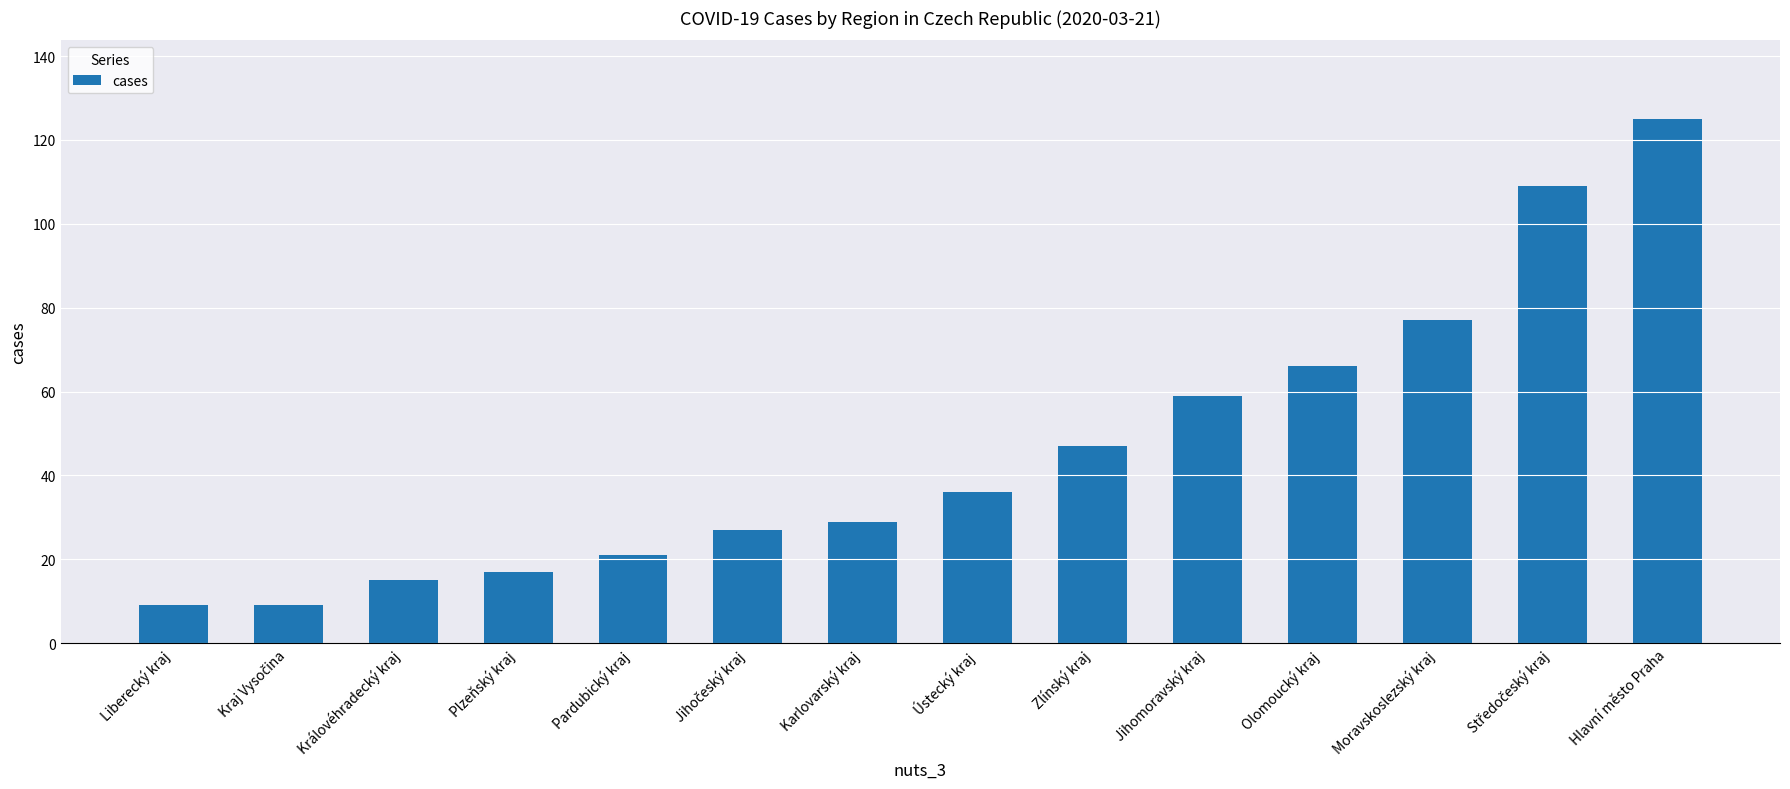

Reading right to left, what are all the values shown in this chart?

125	109	77	66	59	47	36	29	27	21	17	15	9	9